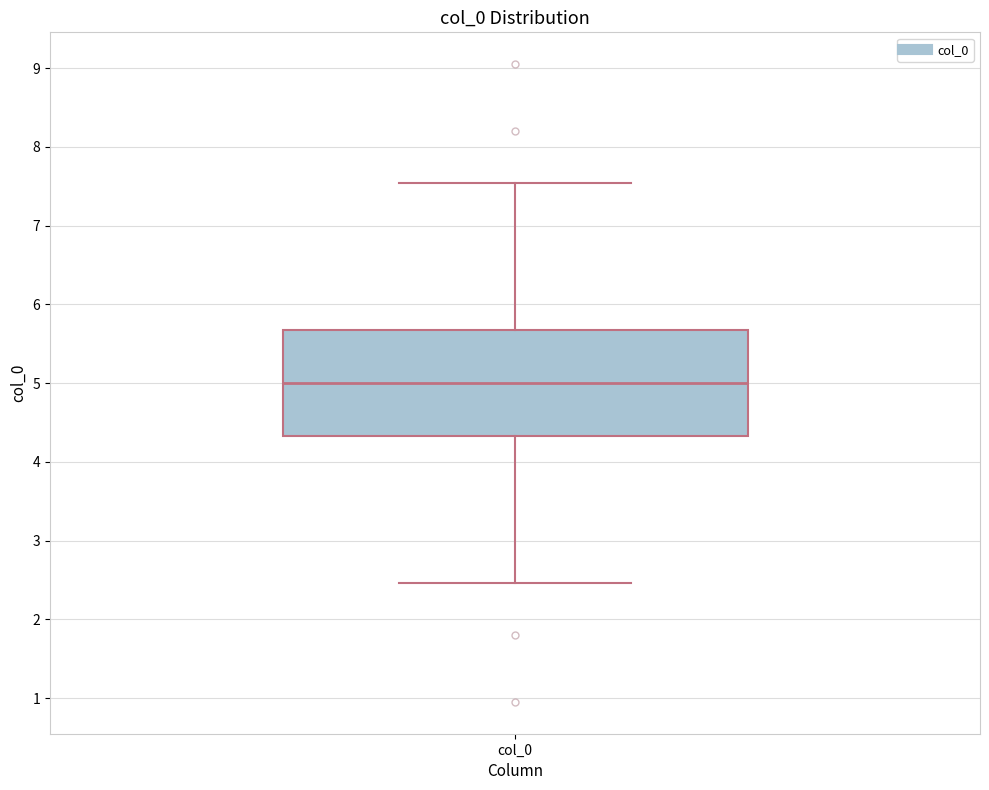

Where does the upper whisker of the box for col_0 end on the y-axis? The values are not printed on the chart, so give them approximately, as read against the axis.

7.5